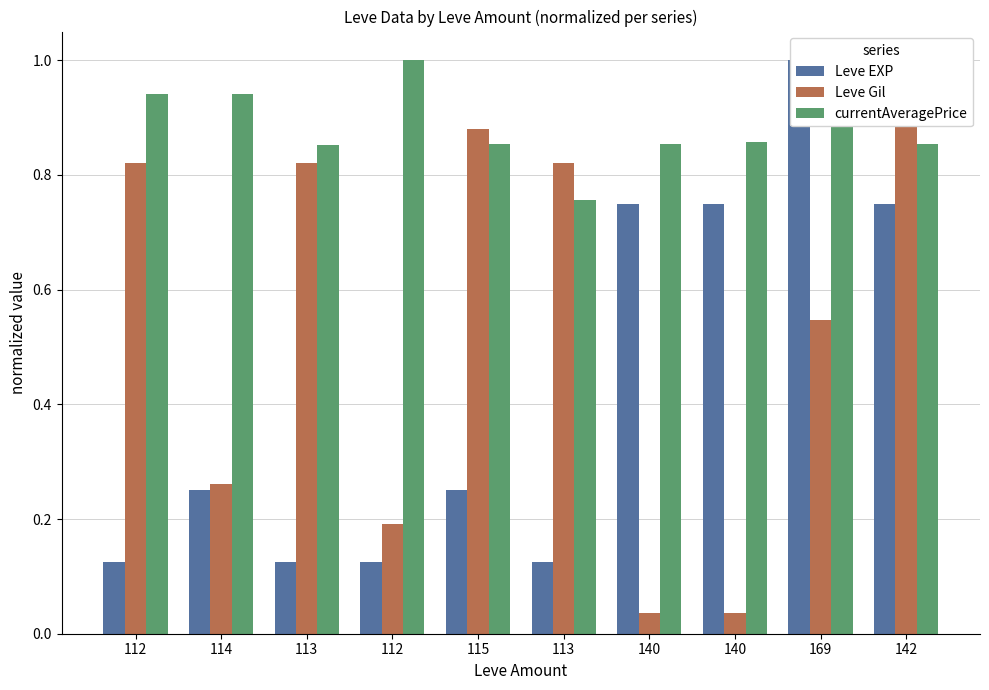

Is it true that currentAveragePrice equals 0.8 at 113?

True